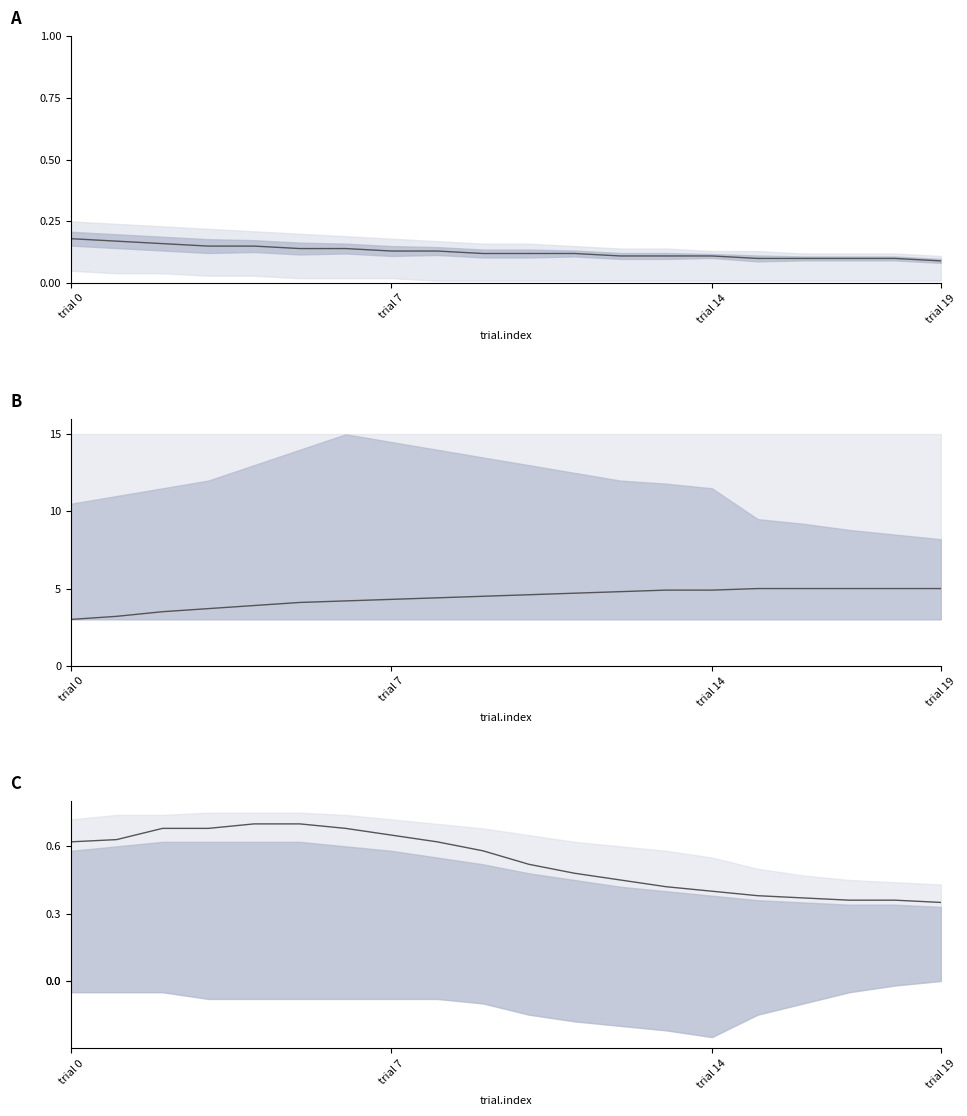

What is the label of the 15th point from the left?

trial 14